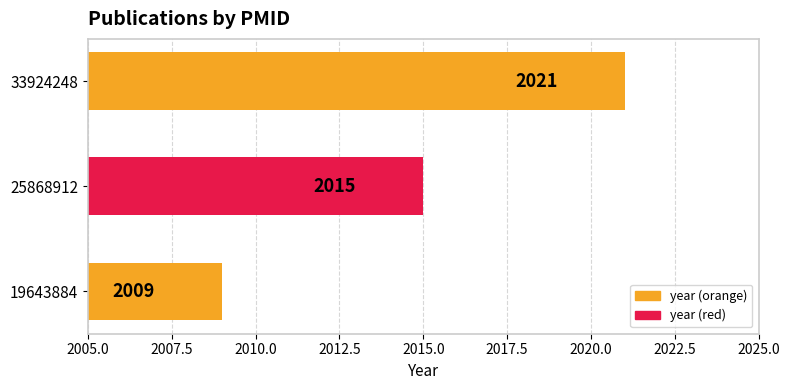

Reading bottom to top, transcribe all the data shown in this chart.

19643884=2009	25868912=2015	33924248=2021